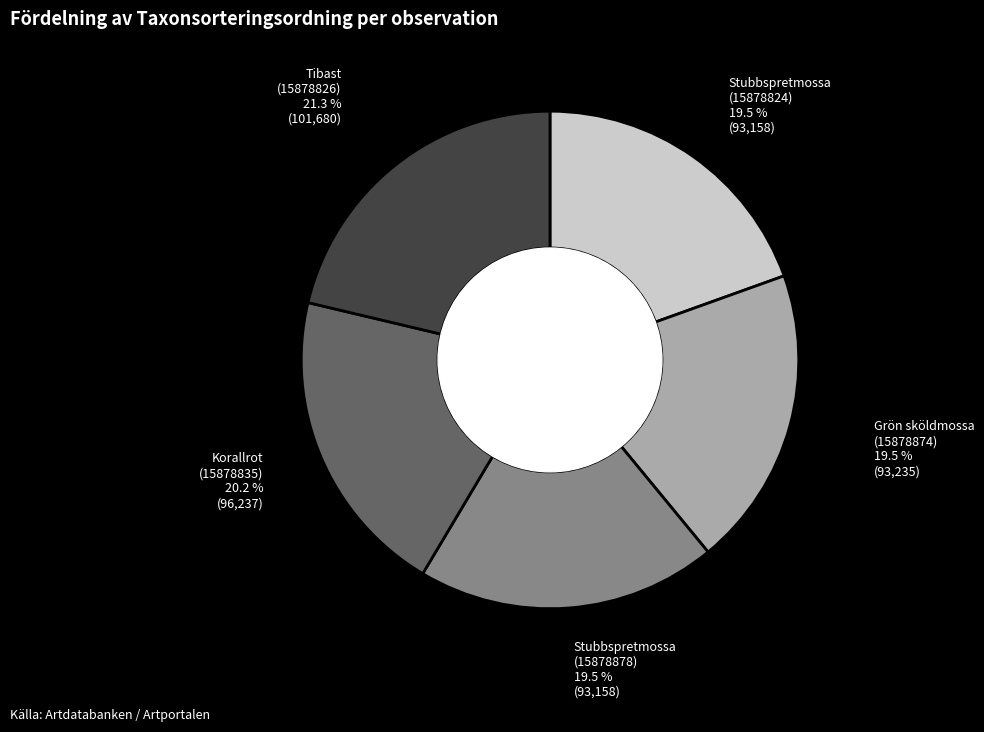

Is there a majority slice in this chart?

No